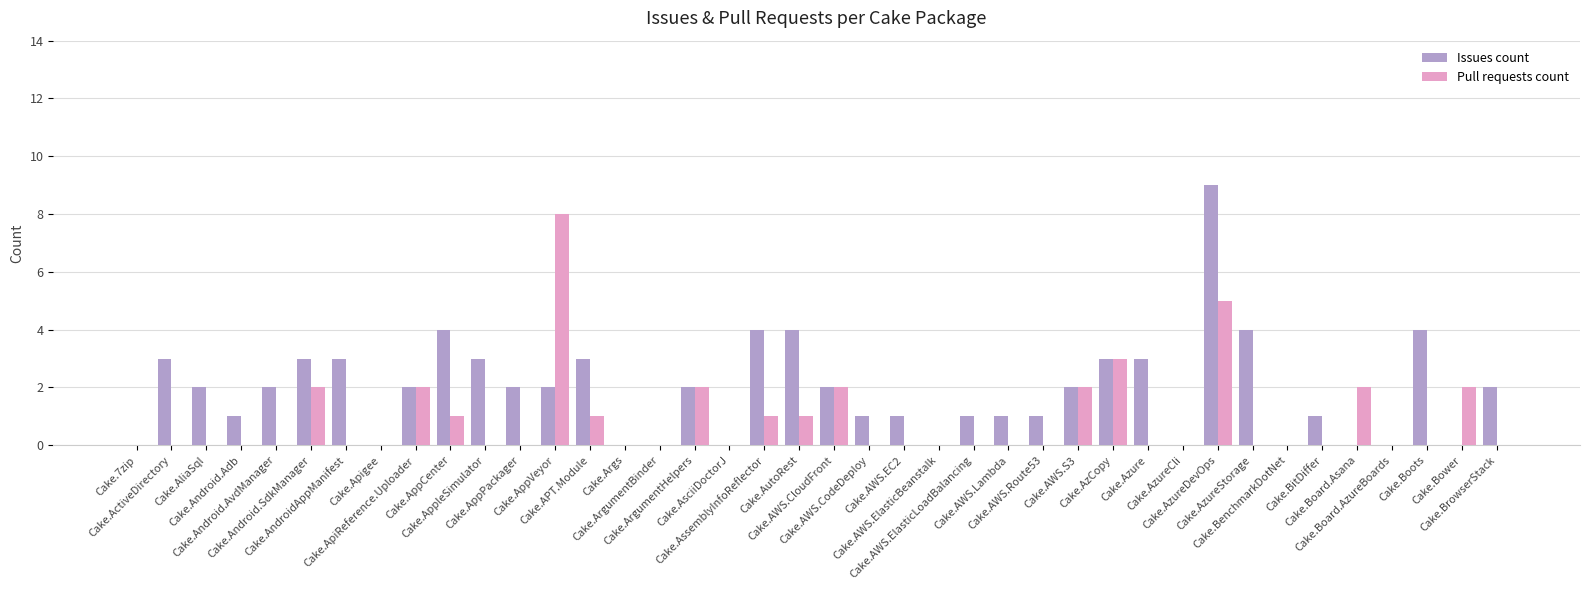

At which label does Issues count first exceed 2?

Cake.ActiveDirectory